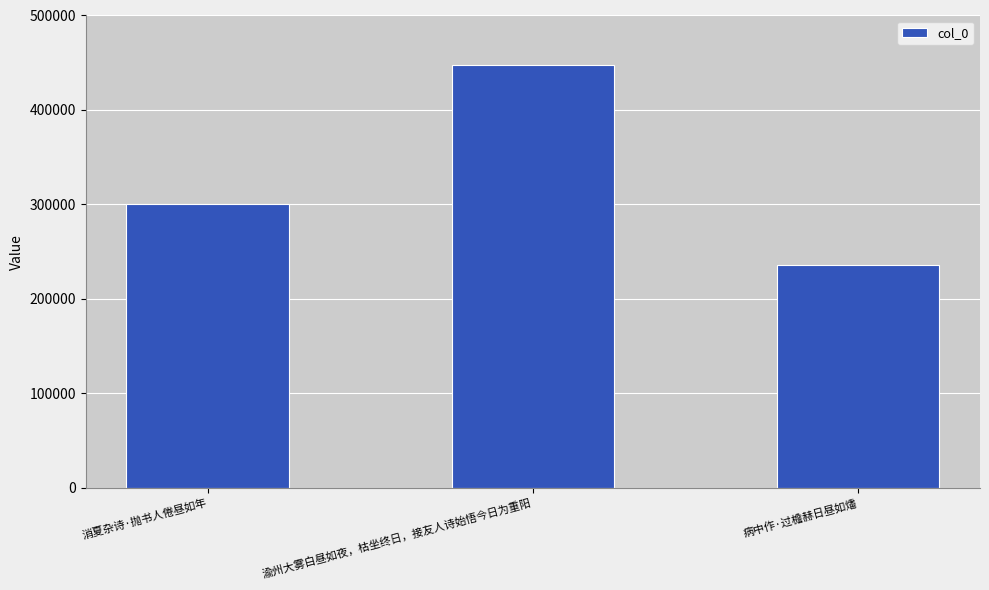

True or false: the data shows 447633 at 渝州大雾白昼如夜，枯坐终日，接友人诗始悟今日为重阳.

True